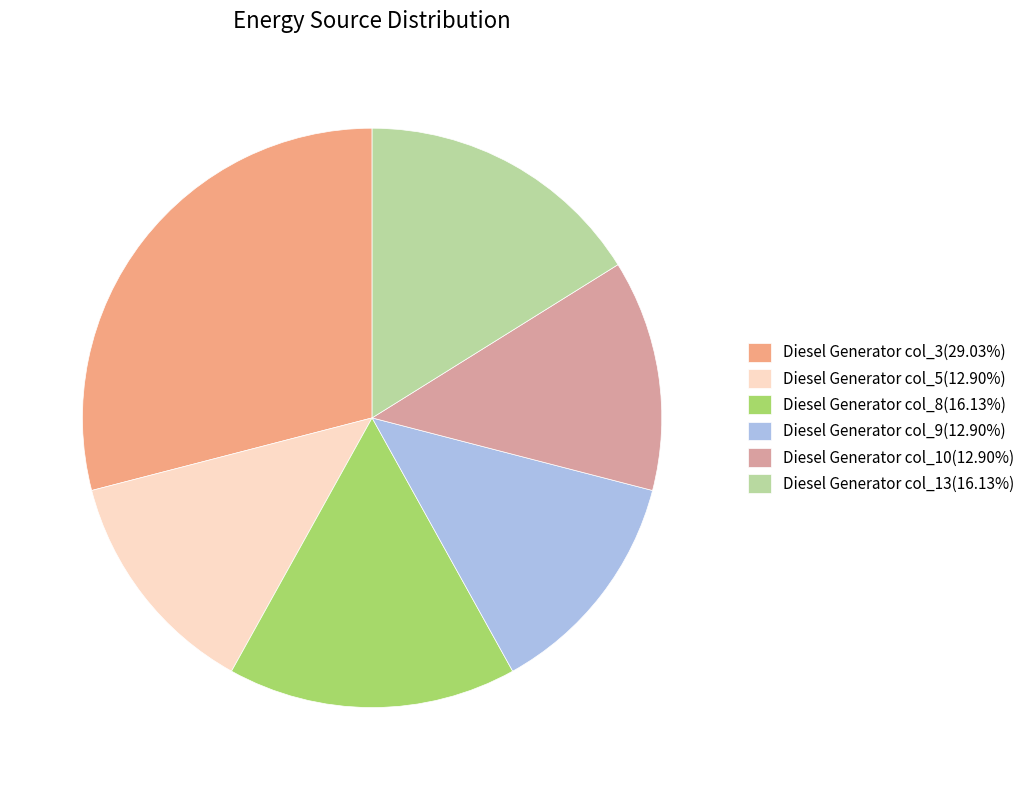

Approximately how many times larger is the value at Diesel Generator col_13(16.13%) compared to Diesel Generator col_3(29.03%)?

0.6